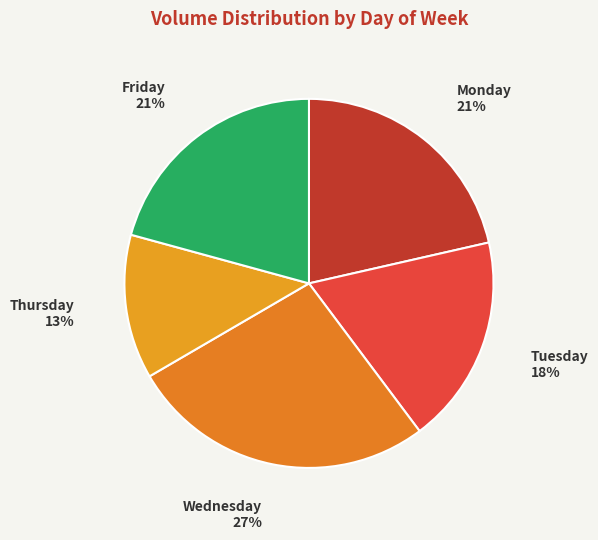

What is the ratio of the value at Friday to the value at Monday?

1.0